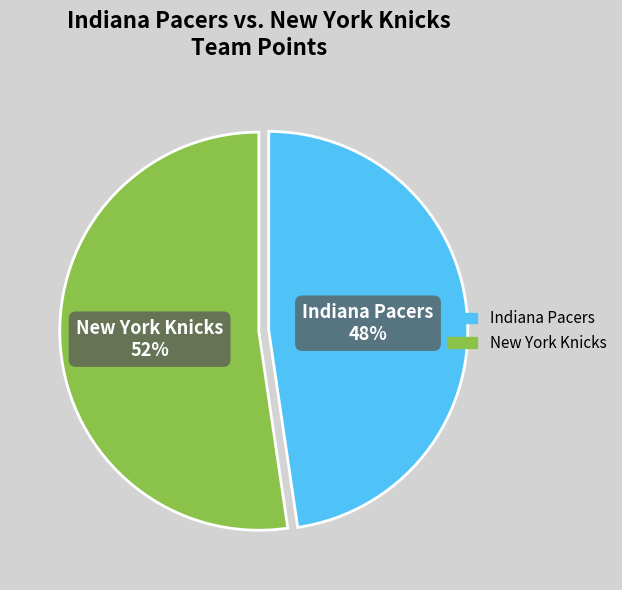

Is New York Knicks the majority of the pie?

Yes